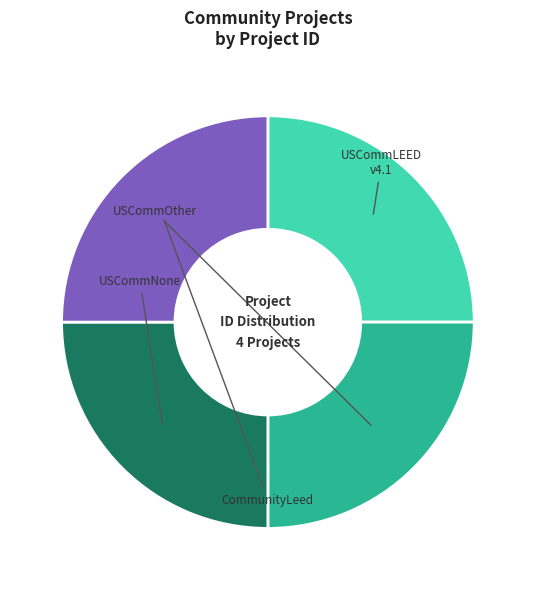

Does any single category account for the majority?

No